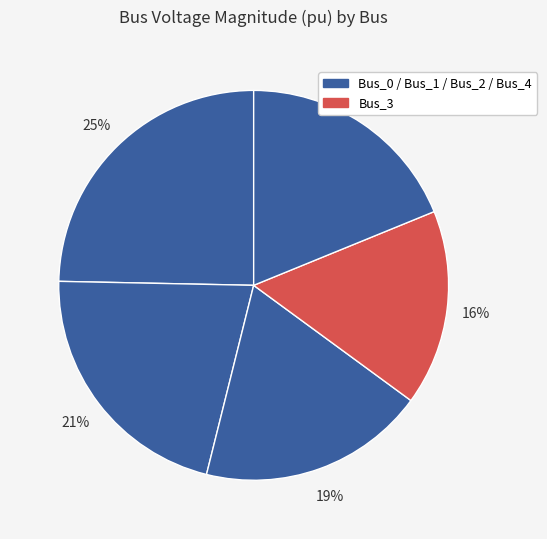

Which slice is the smallest?

Bus_3